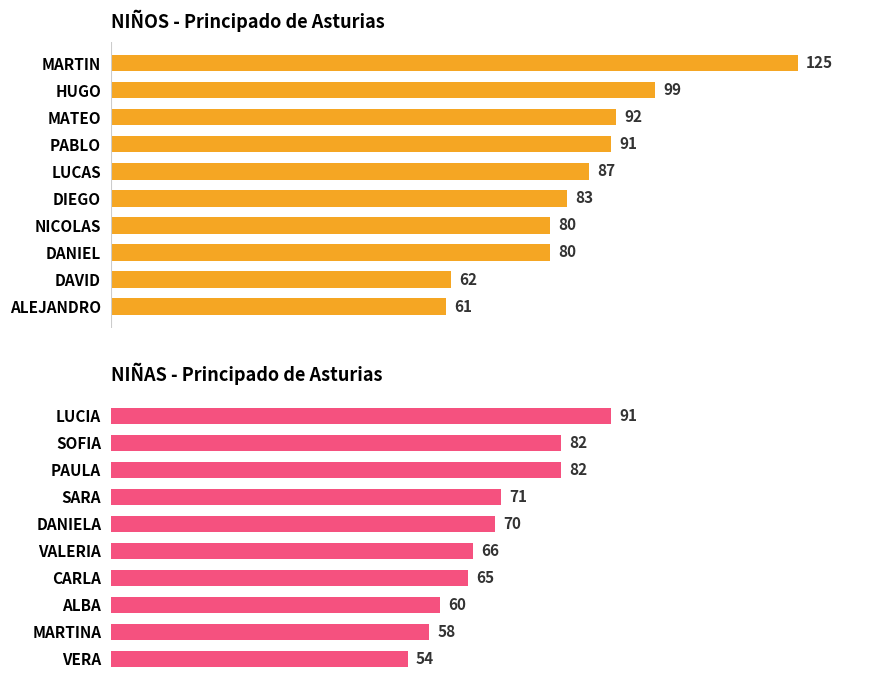

What is the difference between the second highest and second lowest values in the NIÑOS series?

37